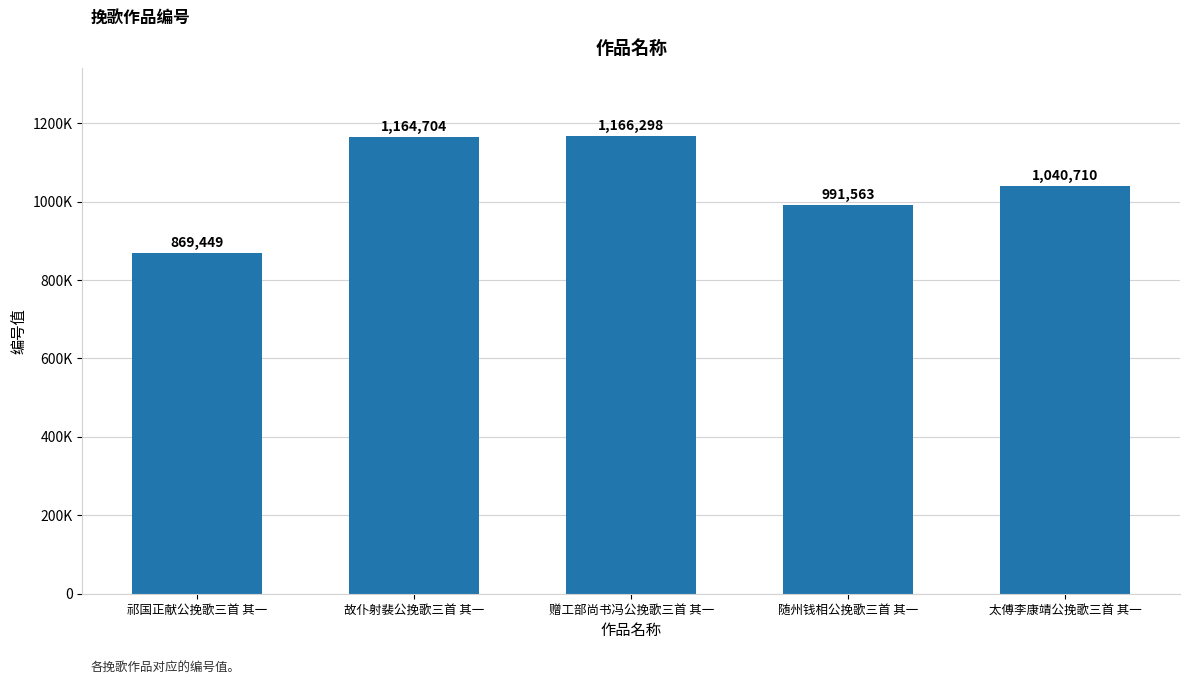

Rank the categories by value from highest to lowest.

赠工部尚书冯公挽歌三首 其一, 故仆射裴公挽歌三首 其一, 太傅李康靖公挽歌三首 其一, 随州钱相公挽歌三首 其一, 祁国正献公挽歌三首 其一